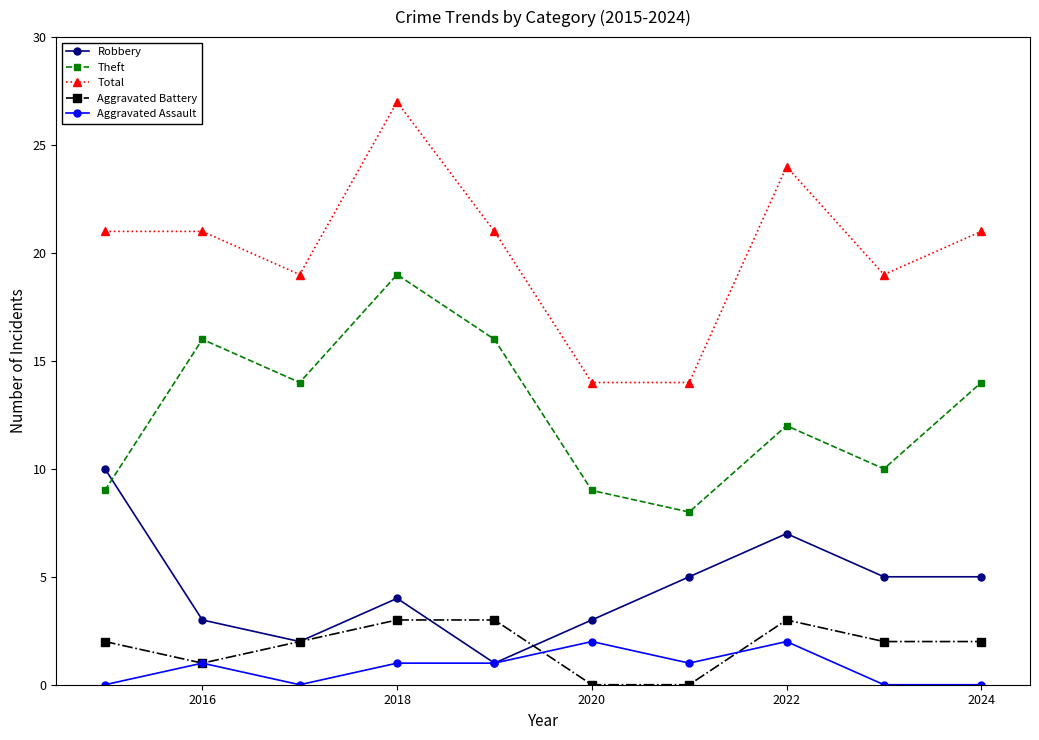

What is the maximum value for Theft?

19